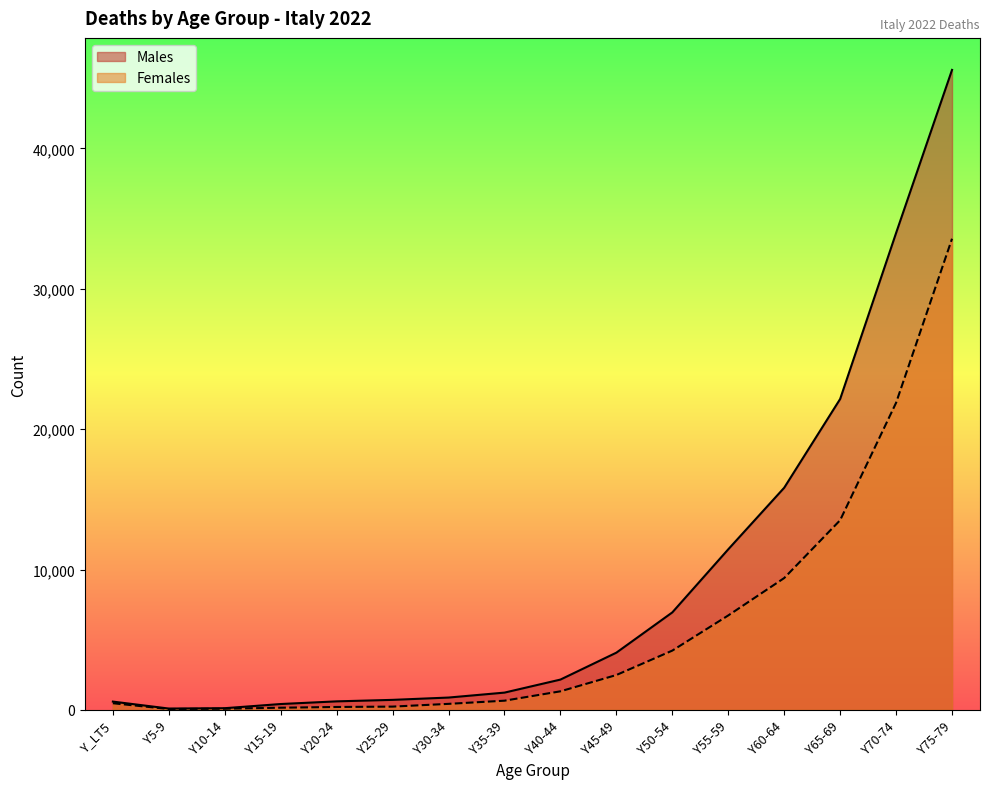

True or false: Females has a value of 130 at Y30-34.

False